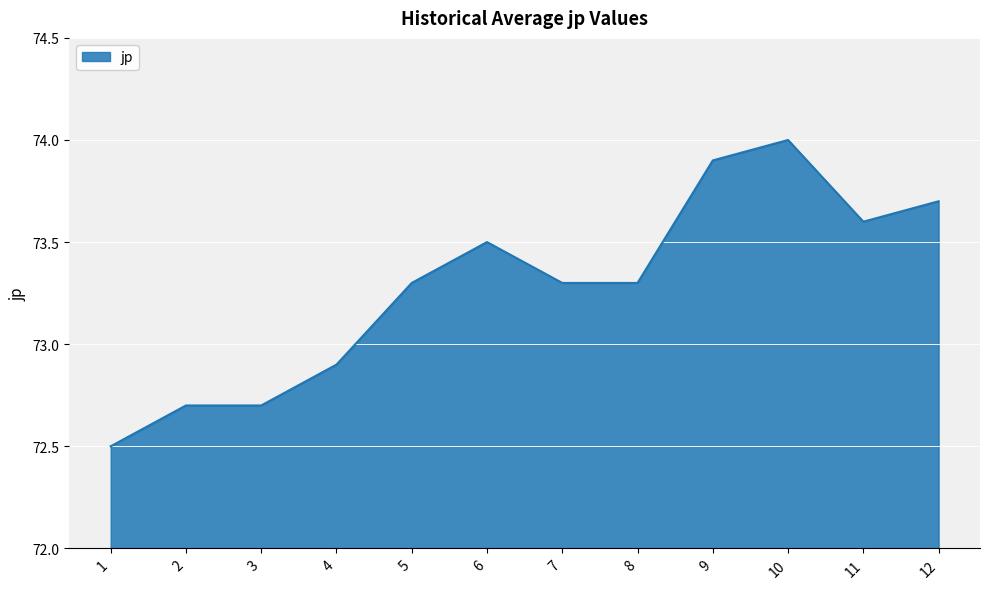

At which label is the value closest to 73?

4